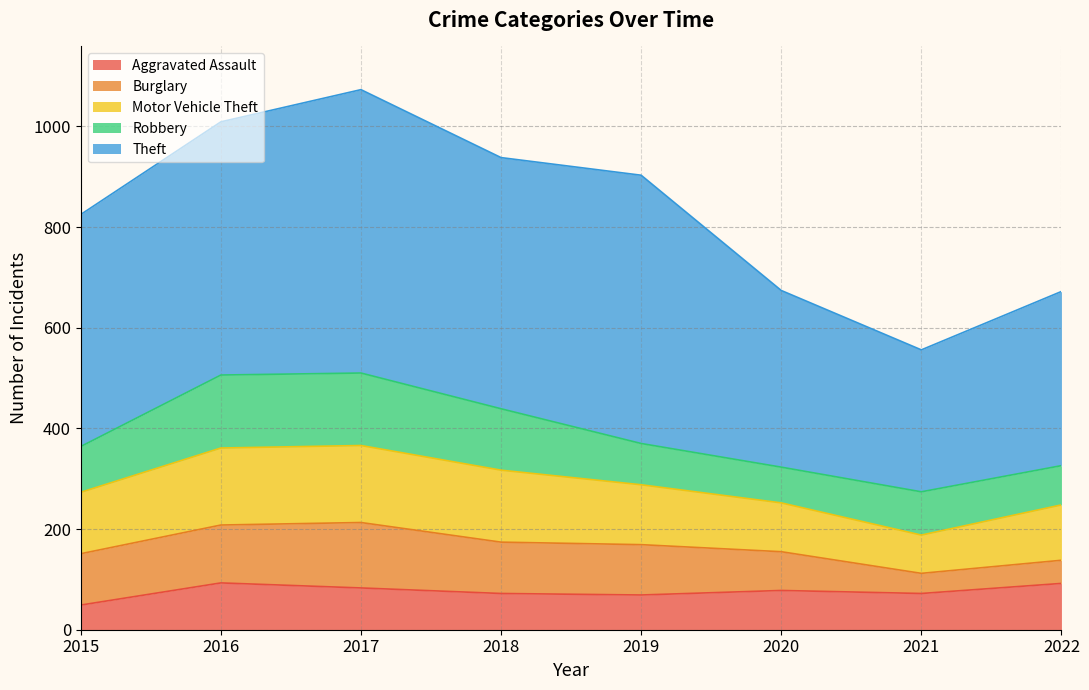

Is it true that Burglary equals 102 at 2018?

True